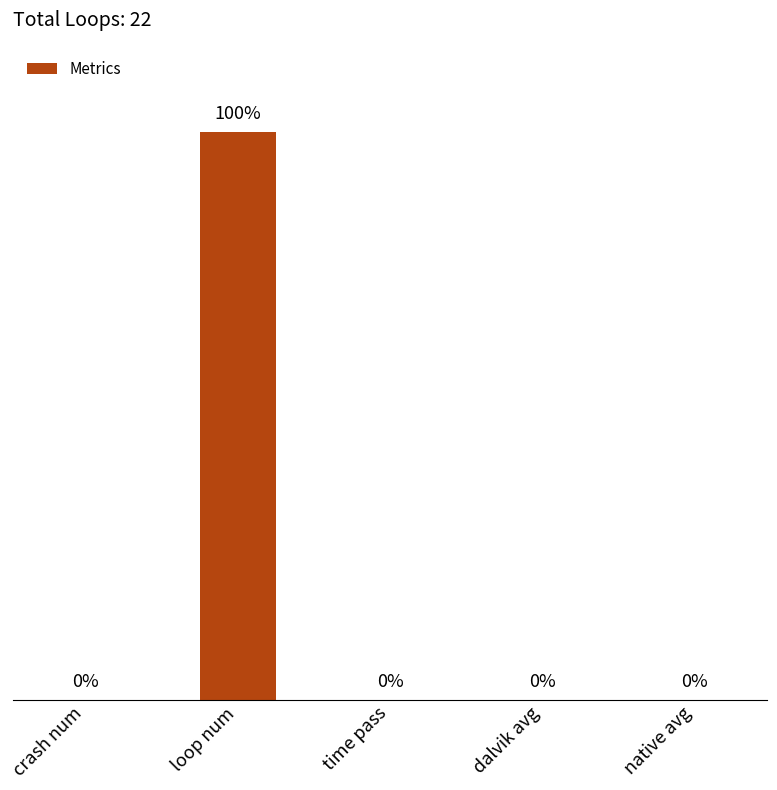

What is the sum of all values?

100